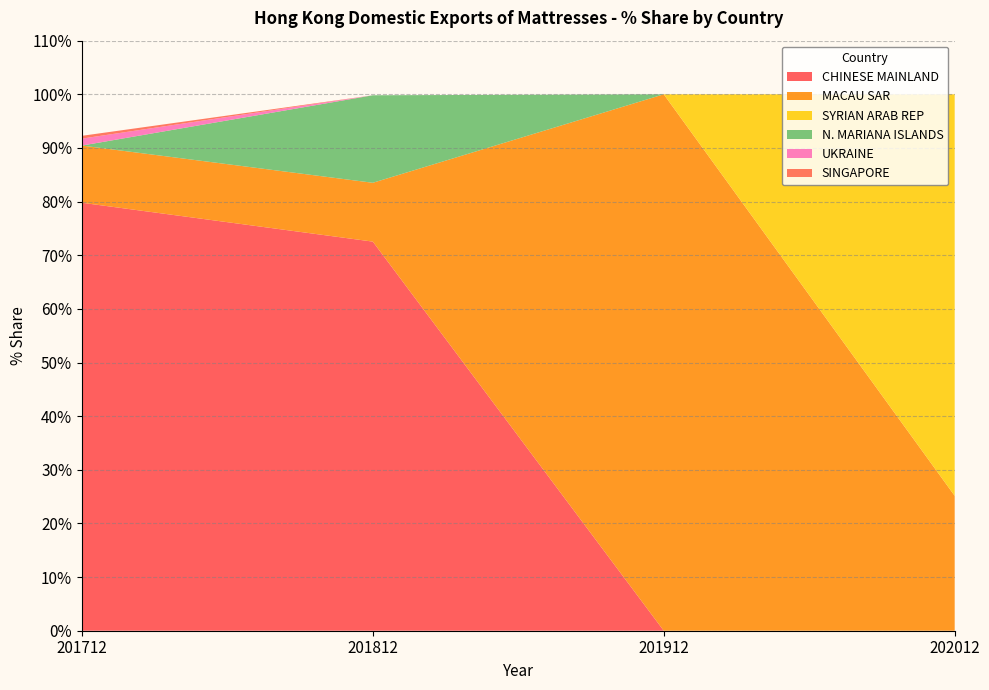

What is the total value across all series at 201812?

99.8